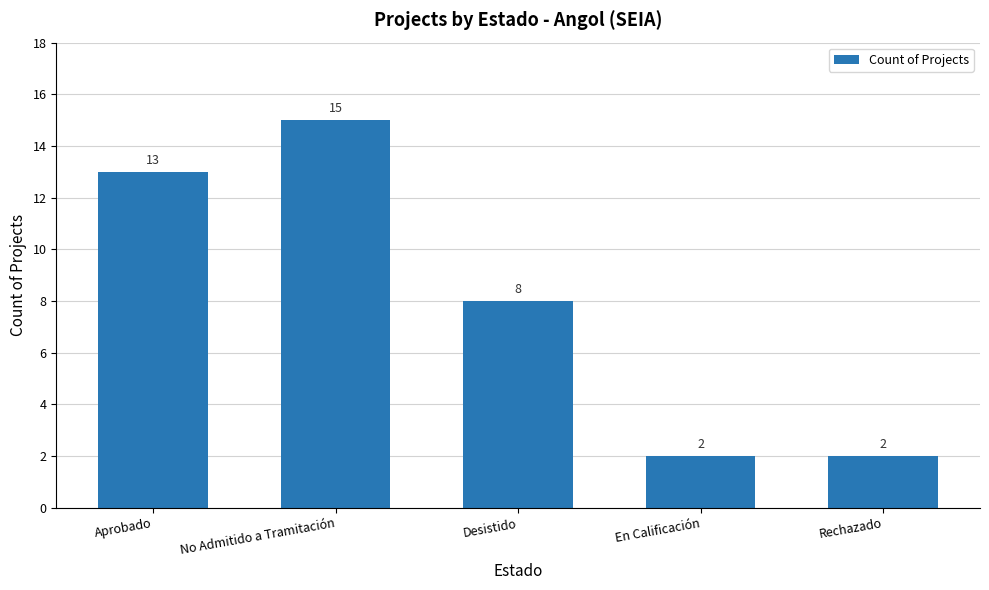

What is the label of the 2nd bar from the left?

No Admitido a Tramitación